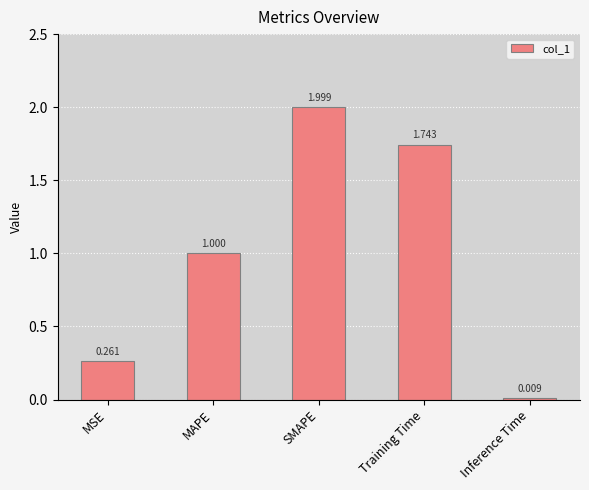

Where is the data nearest to the value 1?

MAPE